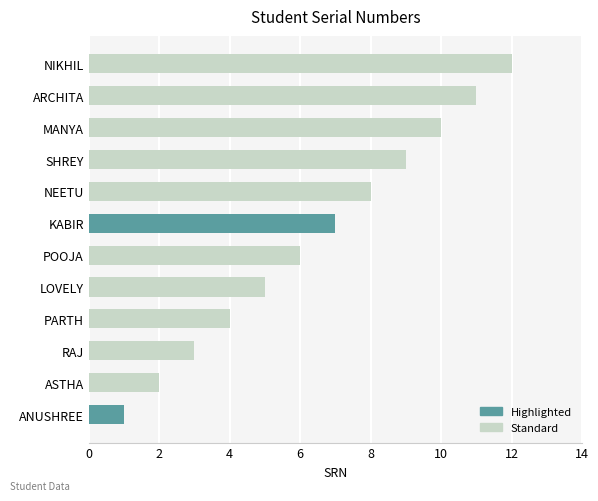

Does the chart contain any negative values?

No